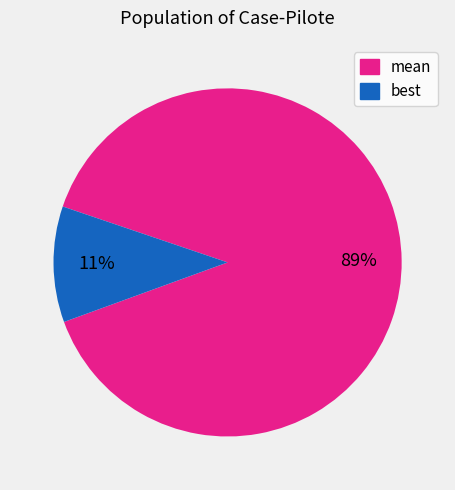

What percentage is the mean slice, to the nearest percent?

89%